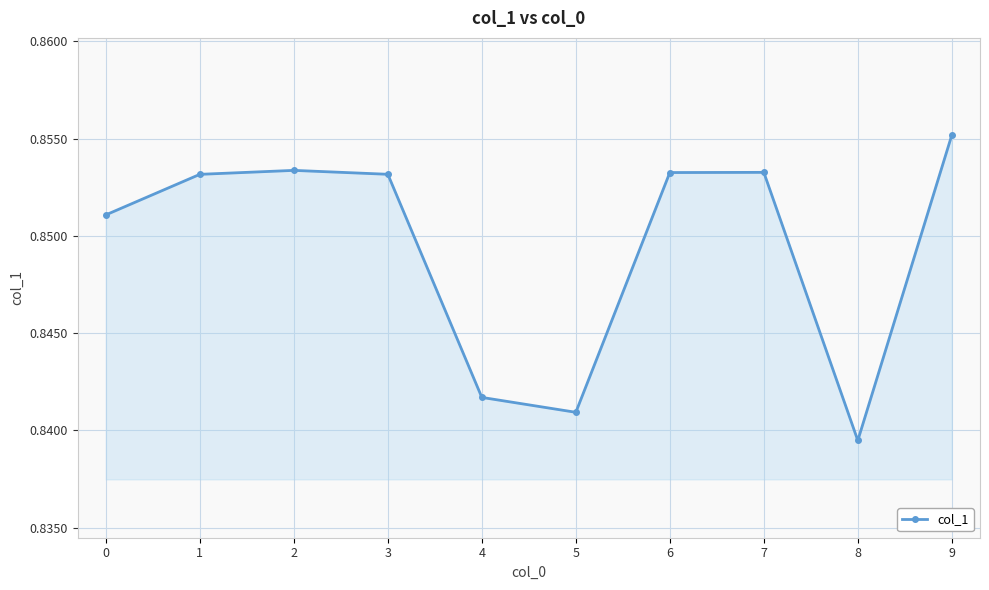

What is the sum of the values at 1 and 4?

1.7